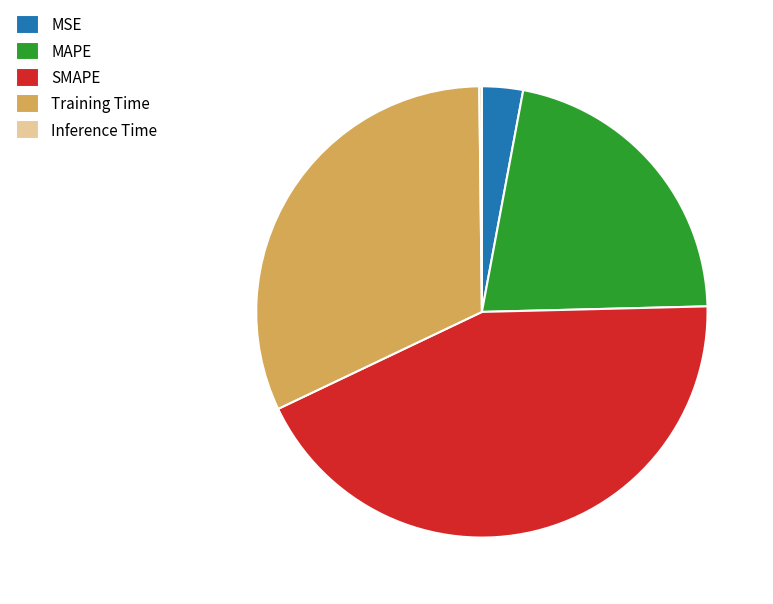

Which slice is the largest?

SMAPE